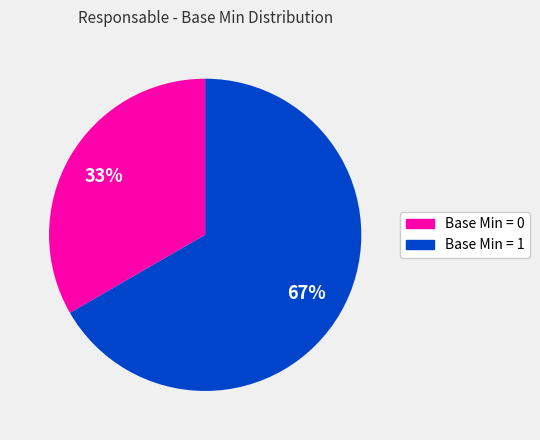

Is there any slice that represents more than half of the pie?

Yes